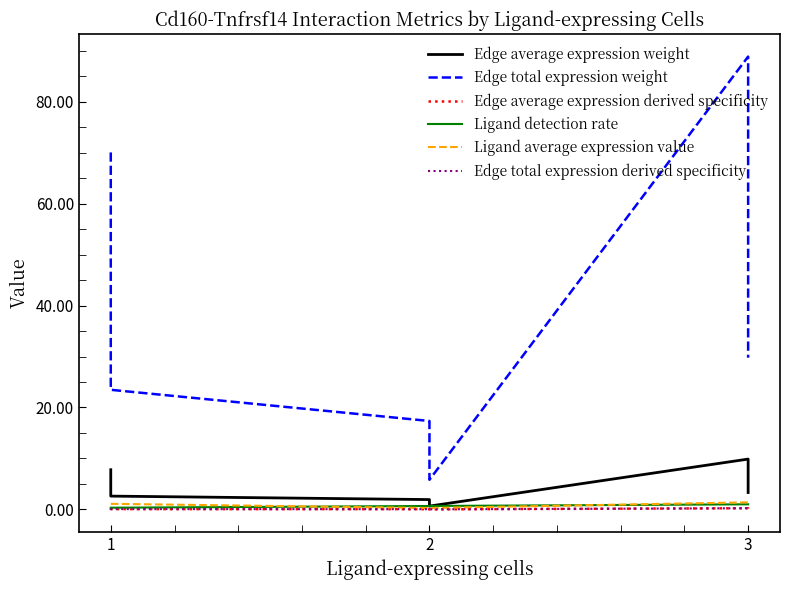

Between 1 and 2, which series saw the biggest shift?

Edge total expression weight